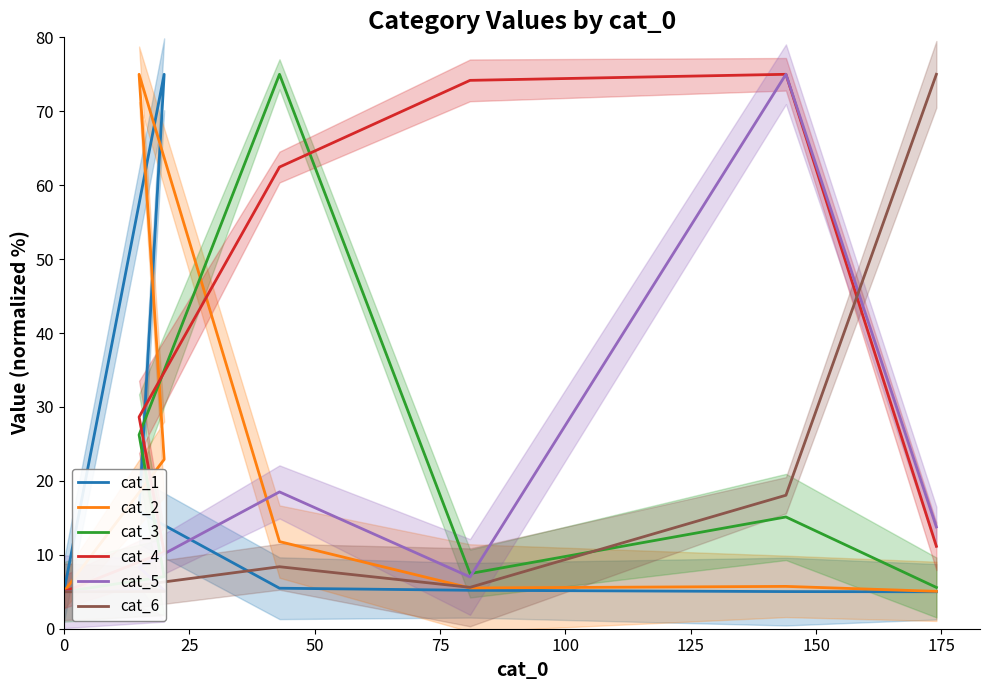

How many lines are shown in the chart?

6